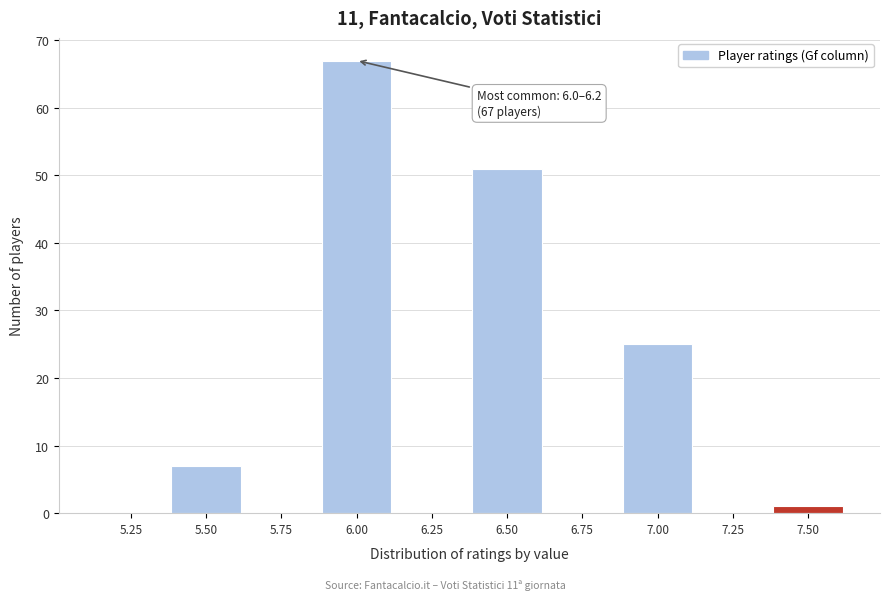

Reading left to right, what are all the values shown in this chart?

5.25=0	5.50=7	5.75=0	6.00=67	6.25=0	6.50=51	6.75=0	7.00=25	7.25=0	7.50=1